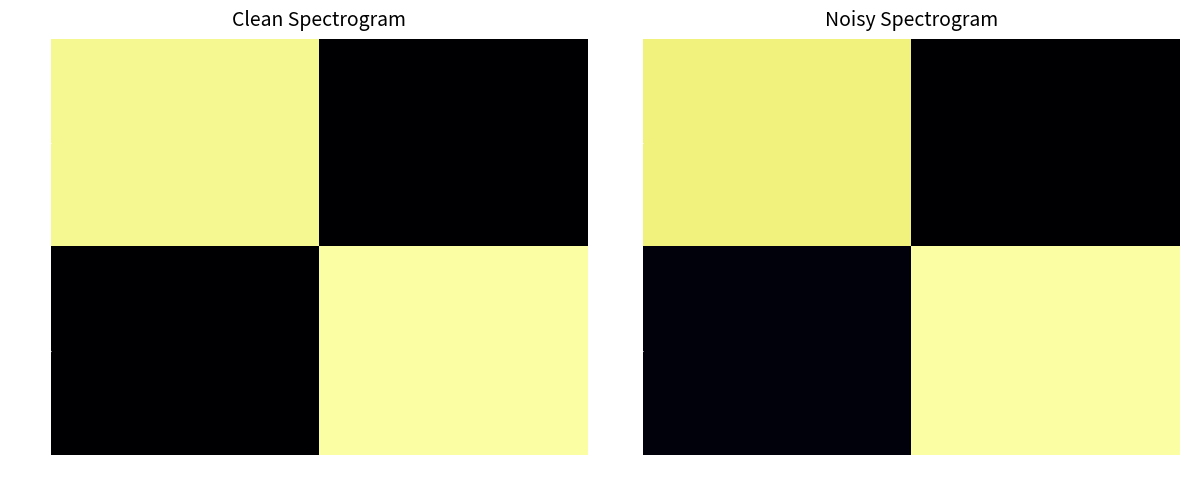

How many positive values does the 2957 series have?

1